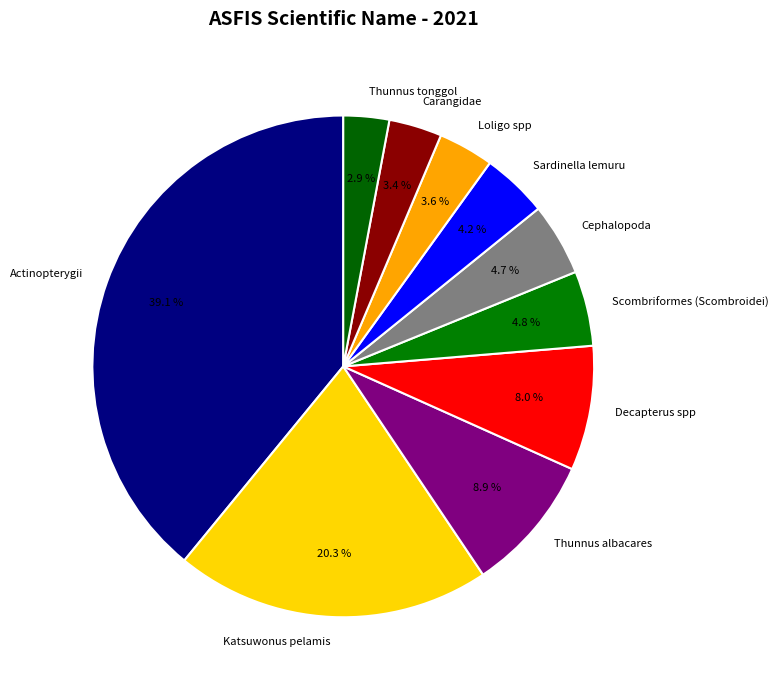

Does Cephalopoda represent more than half of the total?

No